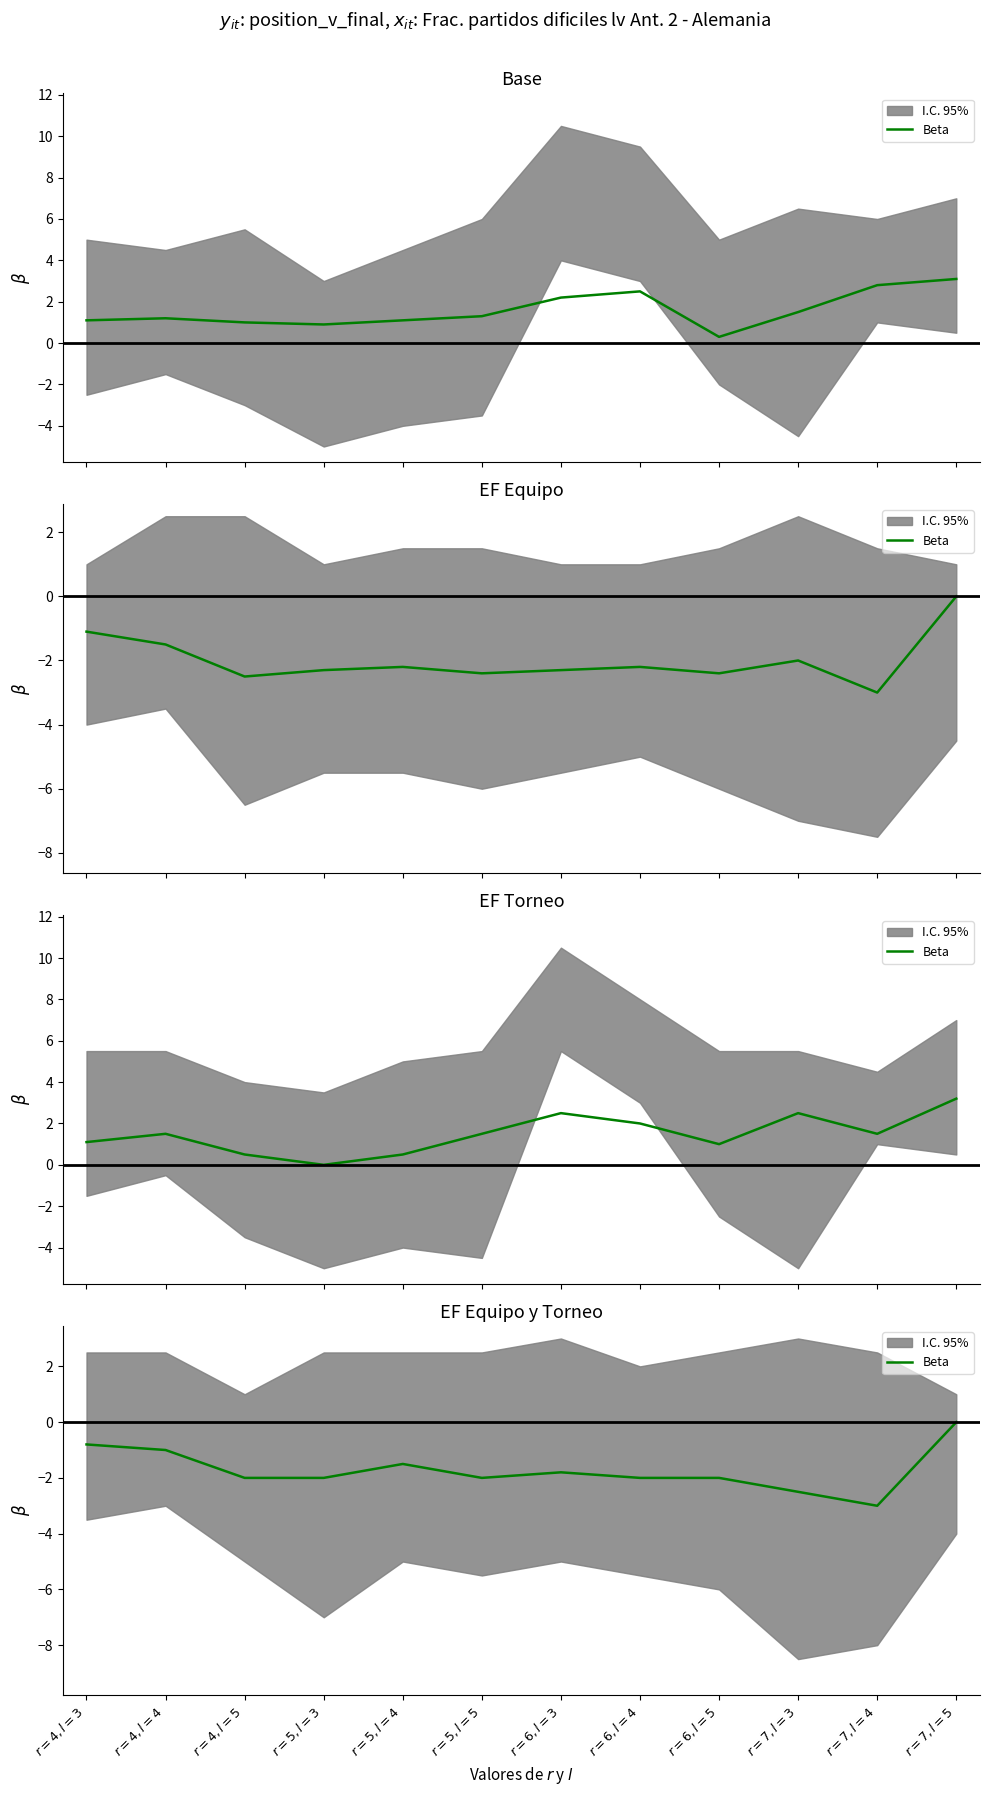

Where is the data nearest to the value -1?

$r=4,l=4$